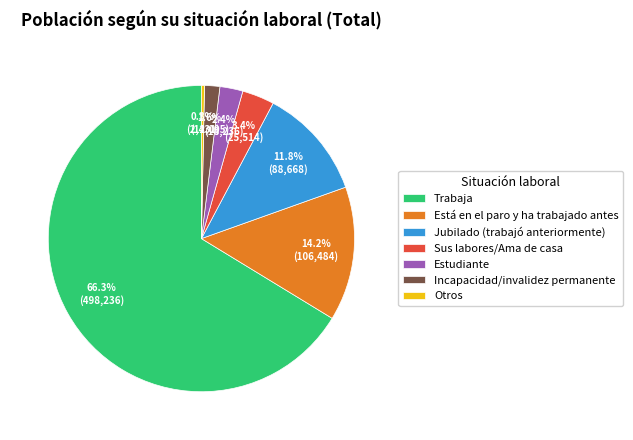

Is the sum of Está en el paro y ha trabajado antes and Trabaja greater than half?

Yes